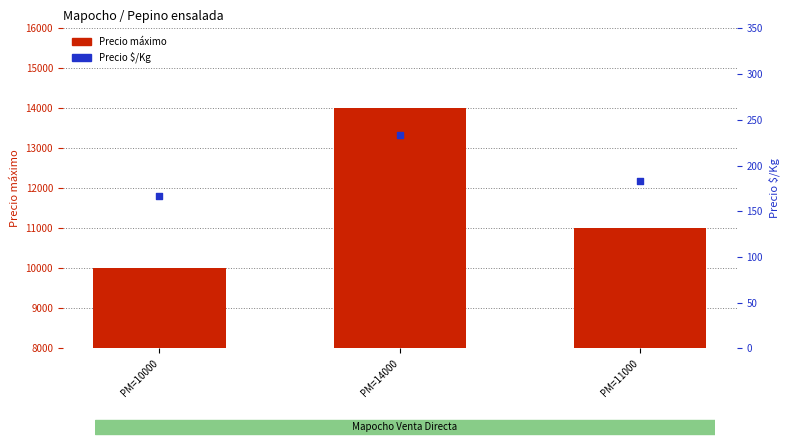

Which series has the largest total across all categories?

Precio máximo